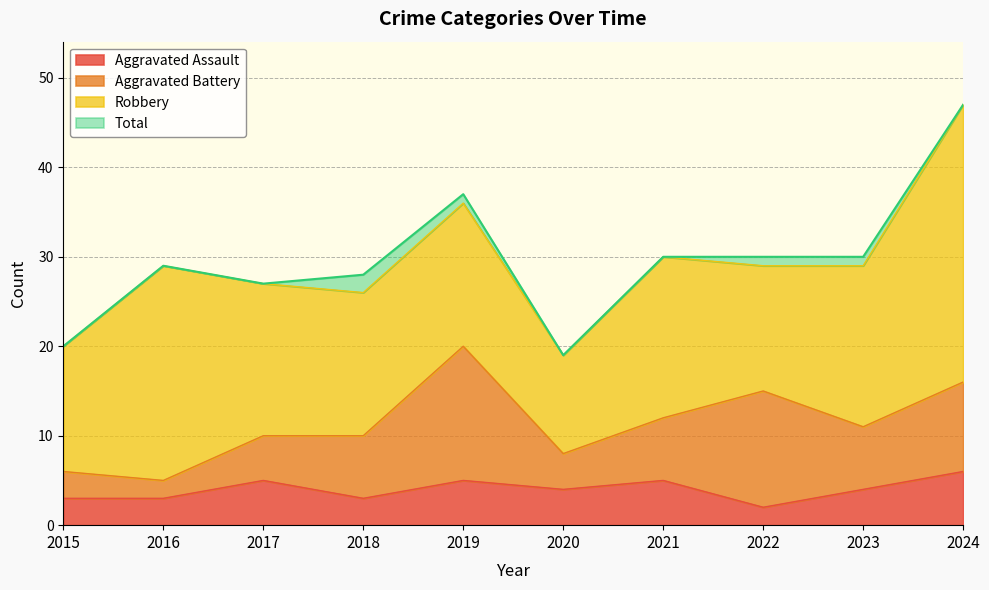

Which category has the lowest value in the Total series?

2020